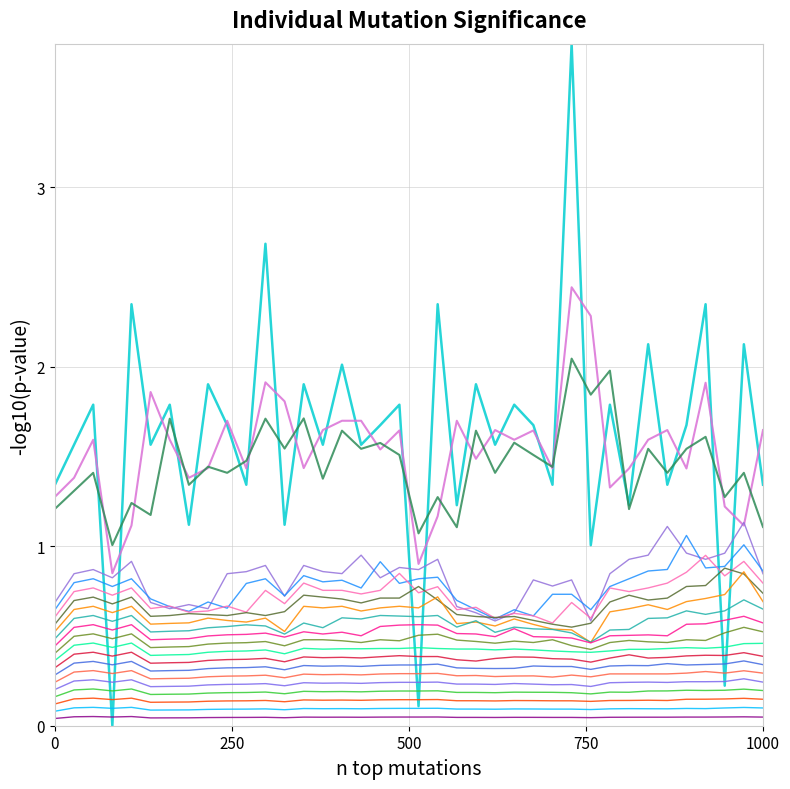

Is this an area chart (filled region under the line)?

No